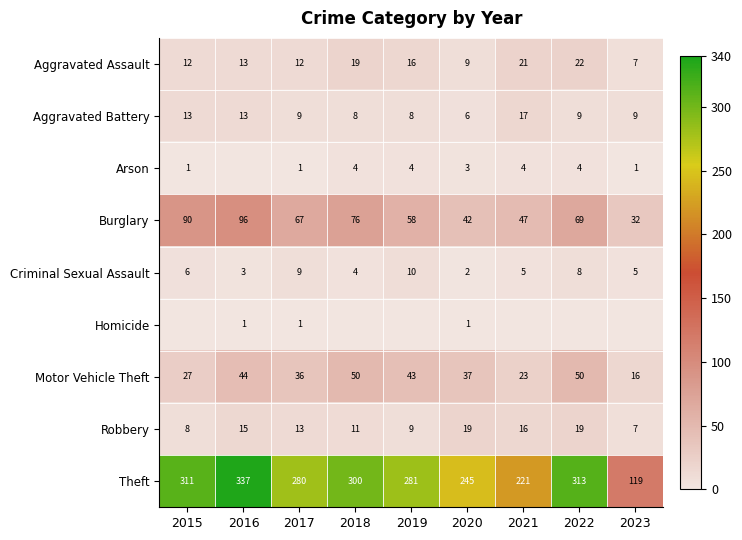

How many distinct data groups are displayed?

9